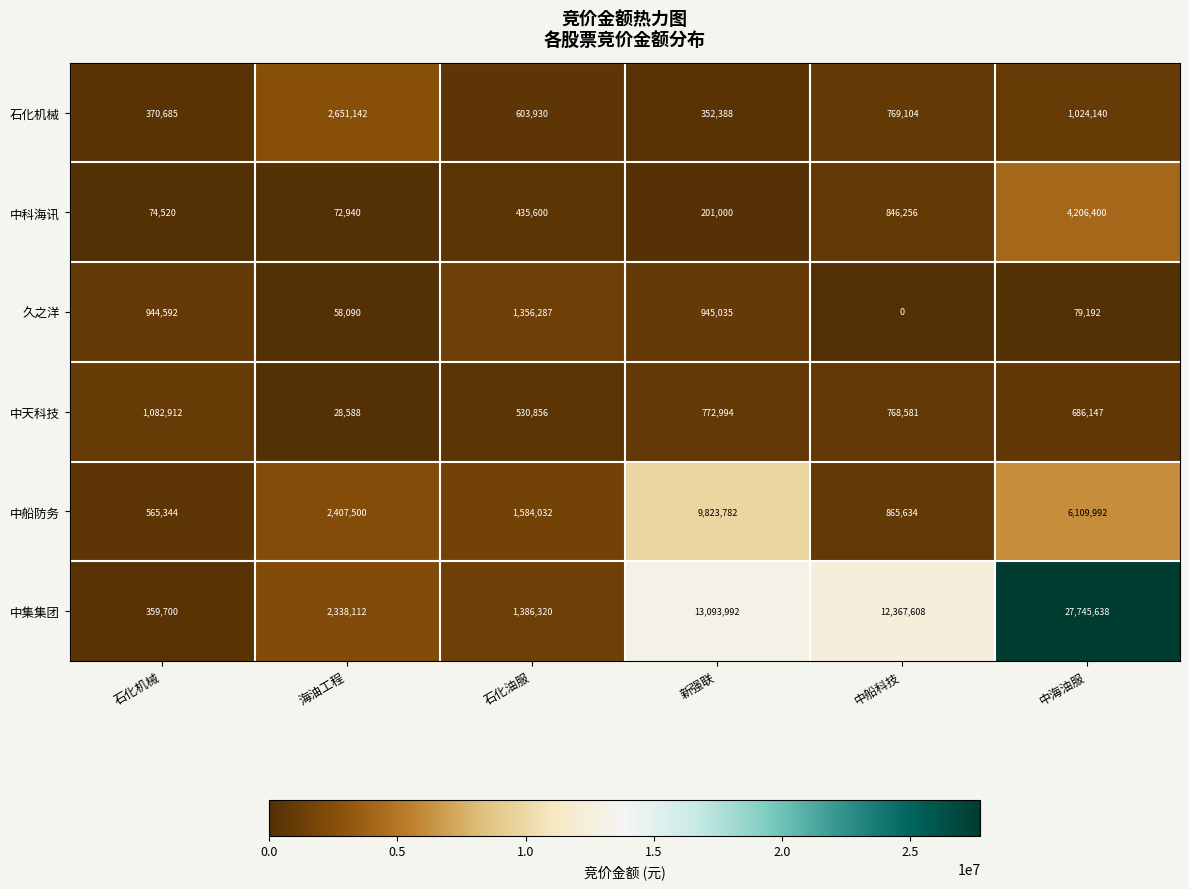

At which label does 中科海讯 reach its peak?

中海油服